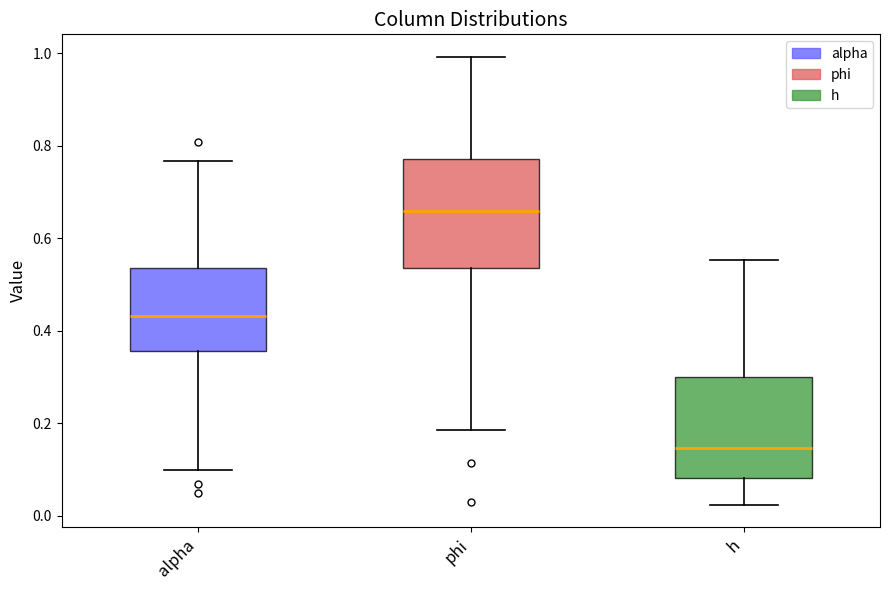

Where is the upper edge of the box for h on the y-axis? The values are not printed on the chart, so give them approximately, as read against the axis.

0.30